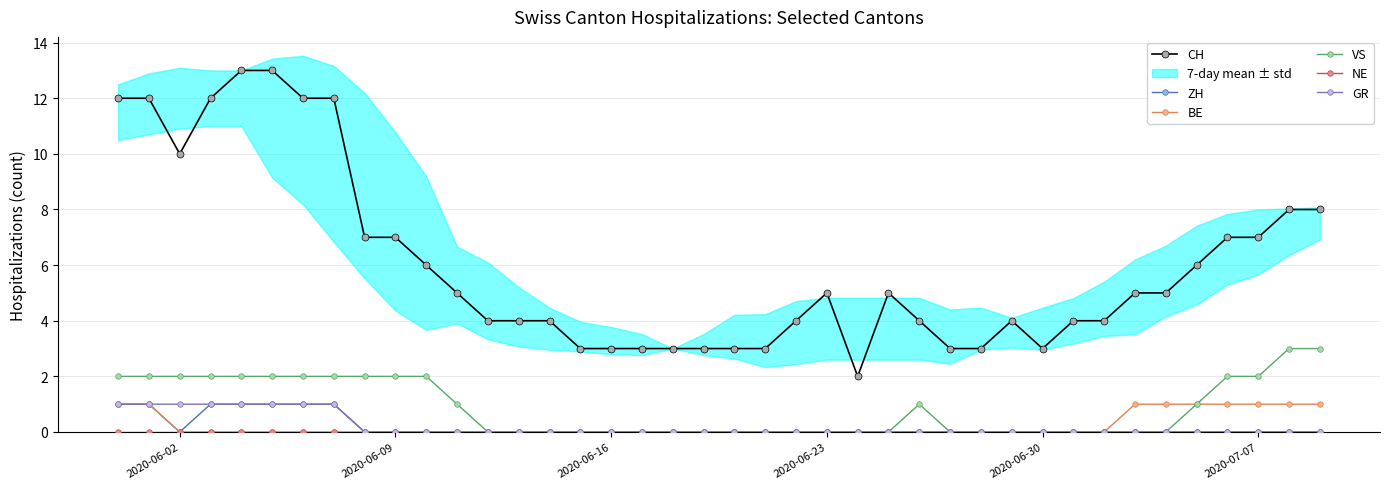

True or false: CH and ZH intersect in this chart.

False